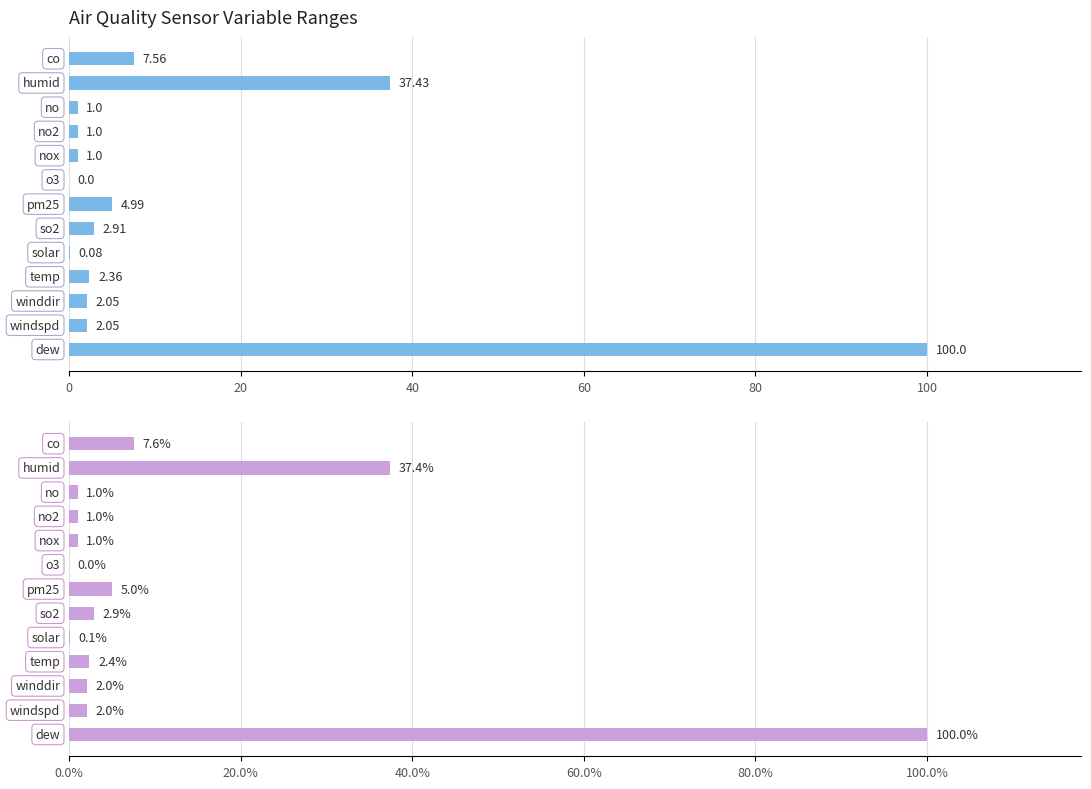

What is the sum of all values?

162.4